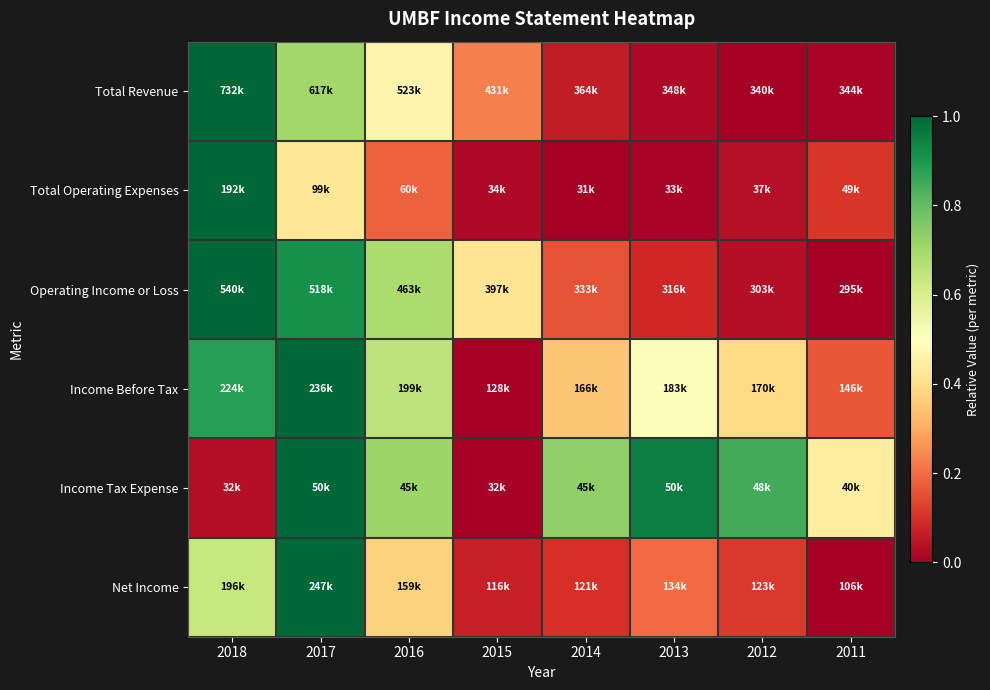

At which category is the sum across all series the highest?

2017